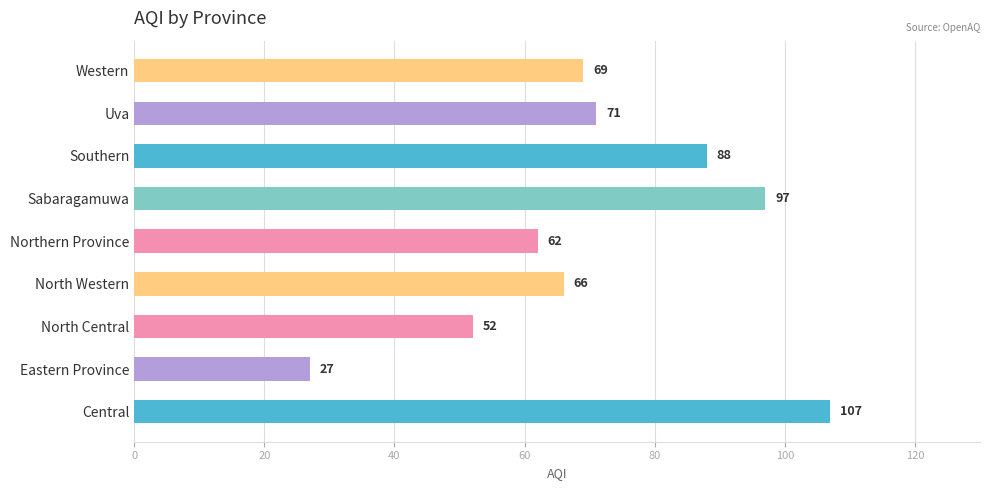

Rank the categories by value from highest to lowest.

Central, Sabaragamuwa, Southern, Uva, Western, North Western, Northern Province, North Central, Eastern Province